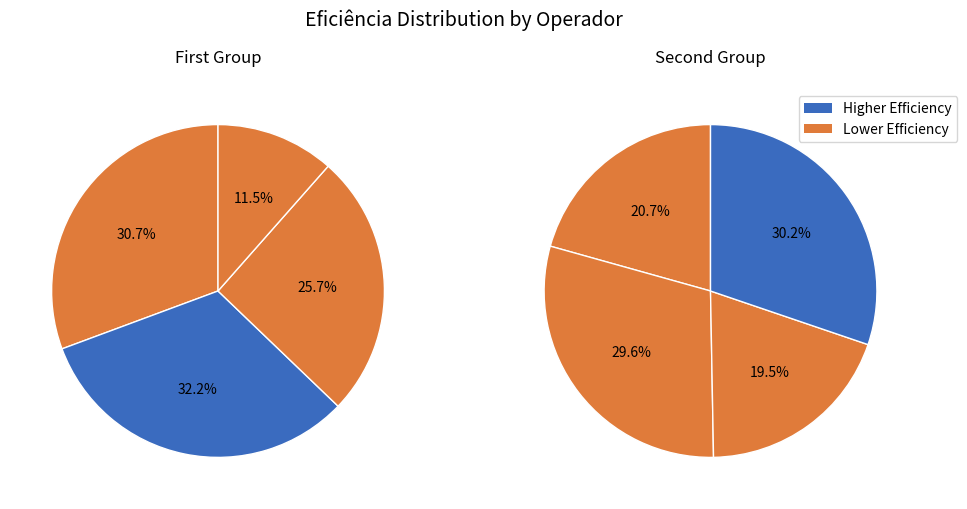

How many slices are in this pie chart?

8